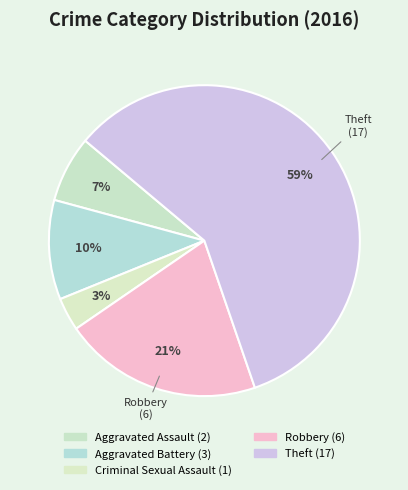

How many segments does this pie chart have?

5